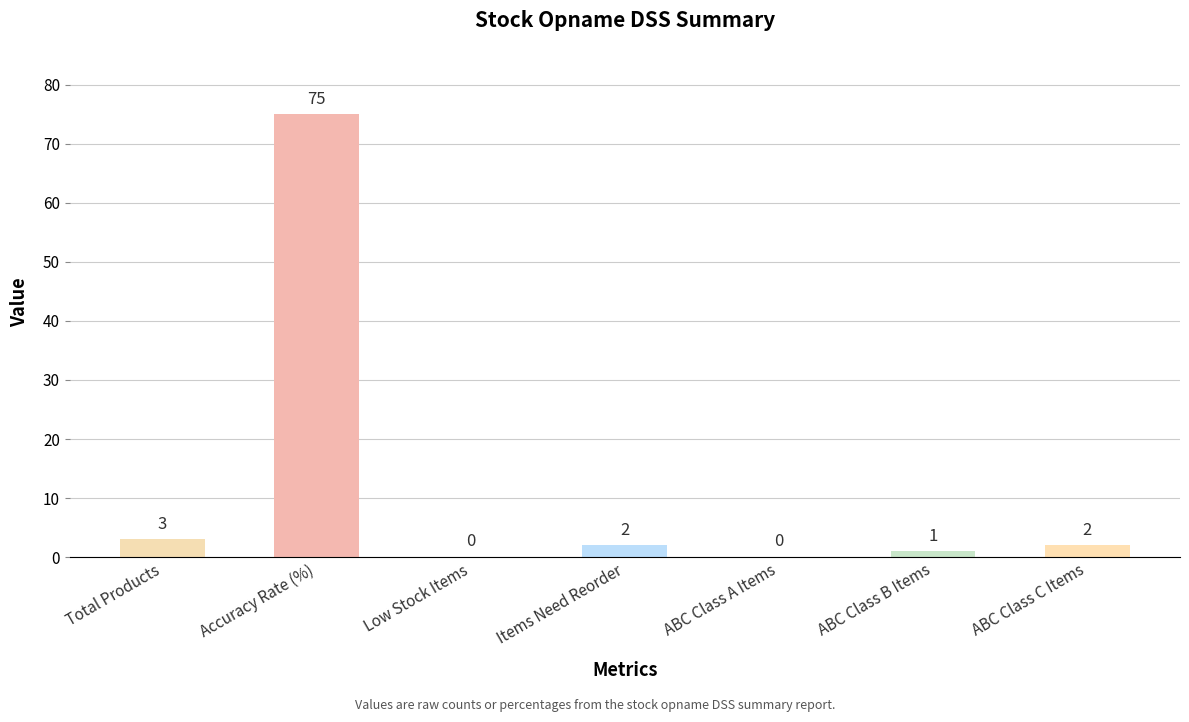

The chart shows a value of 0 at ABC Class A Items. True or false?

True